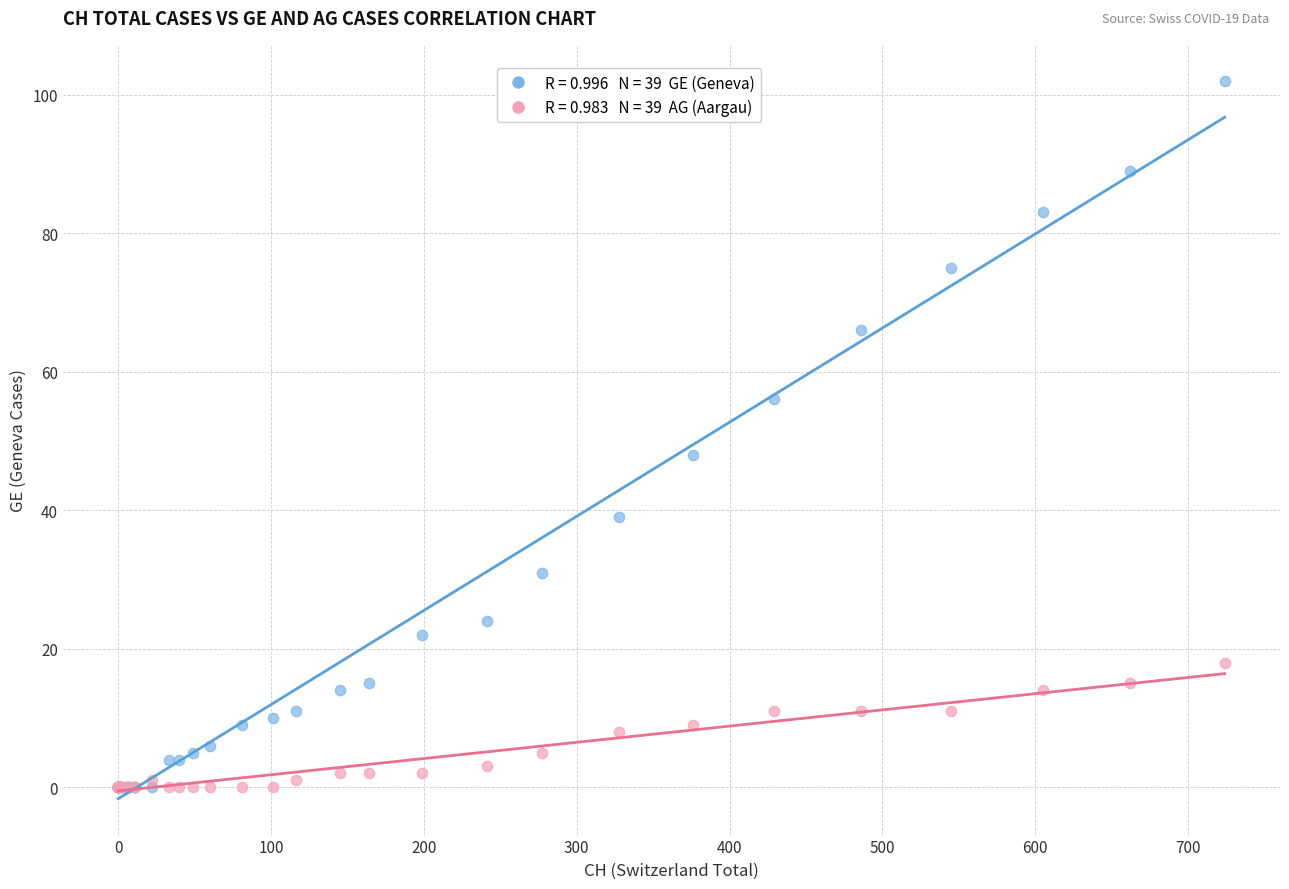

Across all series, what Y value is closest to 51?

48